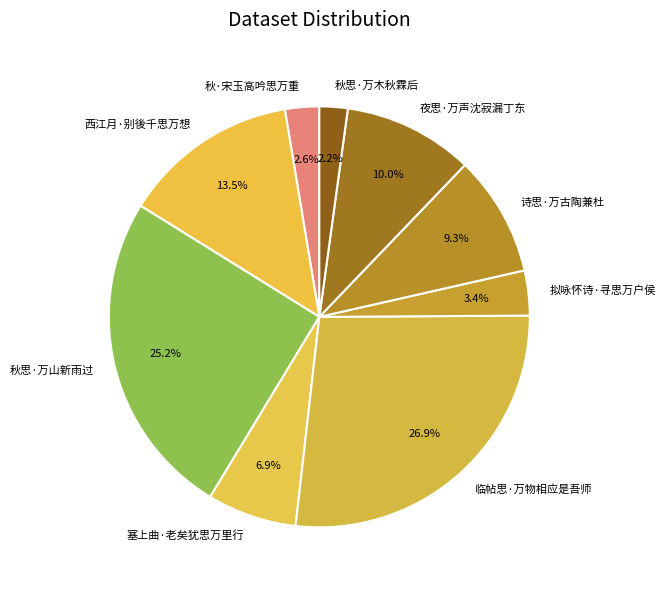

True or false: 诗思·万古陶兼杜 accounts for 9% of the total.

True